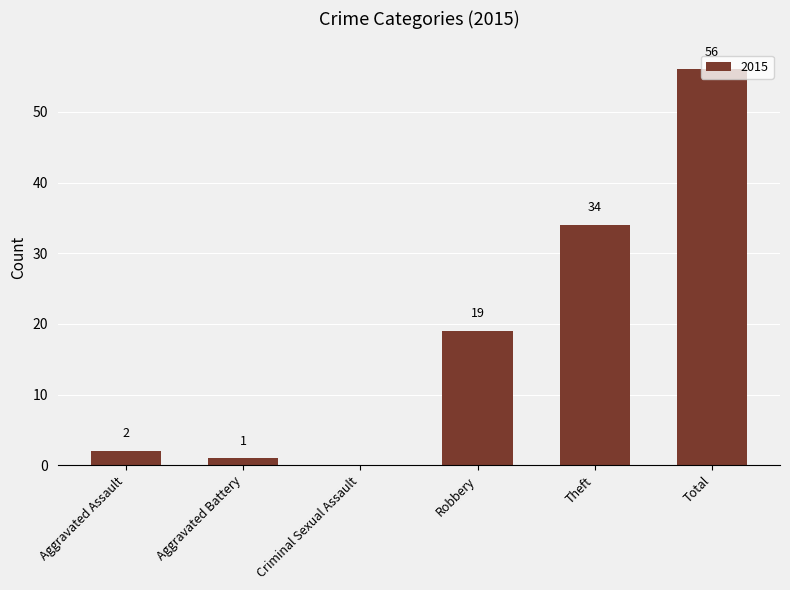

What is the ratio of the value at Theft to the value at Robbery?

1.8